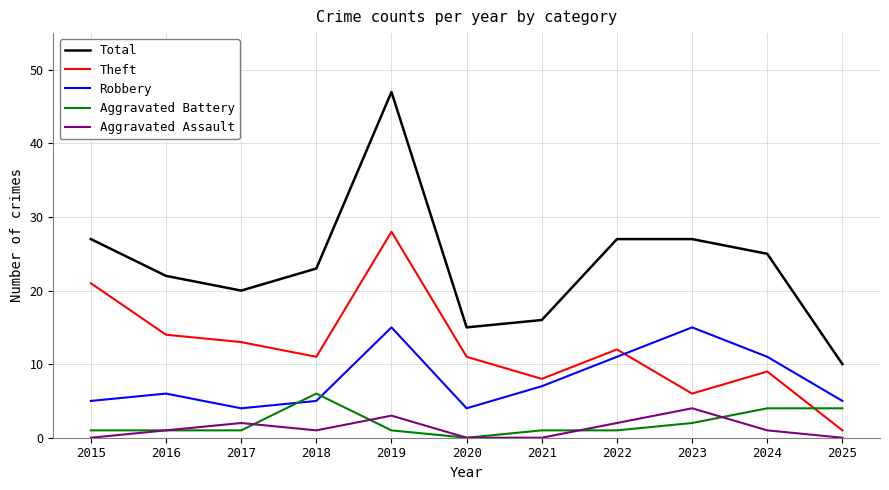

How many series are shown in this chart?

5